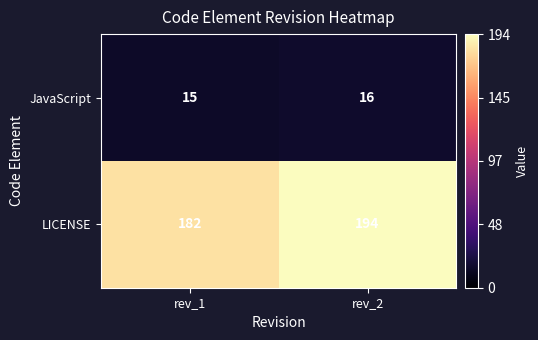

Reading left to right, list all the values displayed in this chart.

JavaScript: 15	16
LICENSE: 182	194